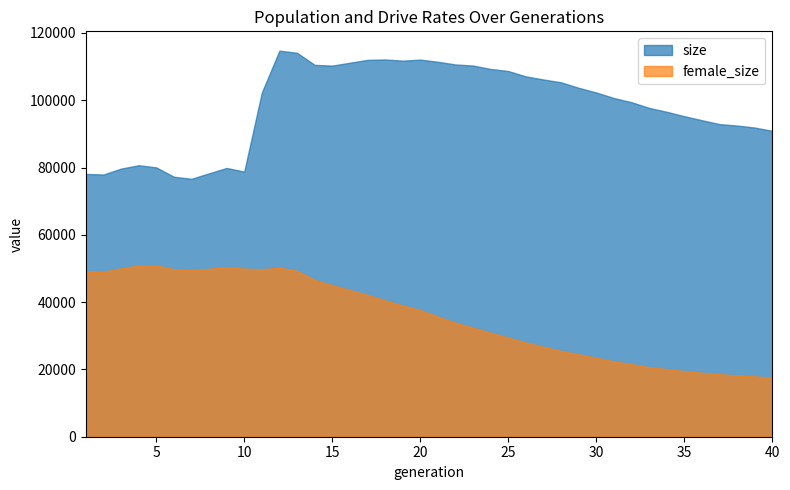

What are all the series names shown in the legend?

size, female_size